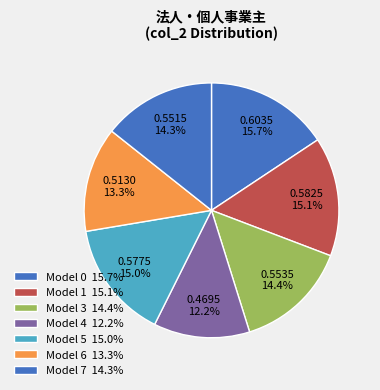

Which slice is the smallest?

4